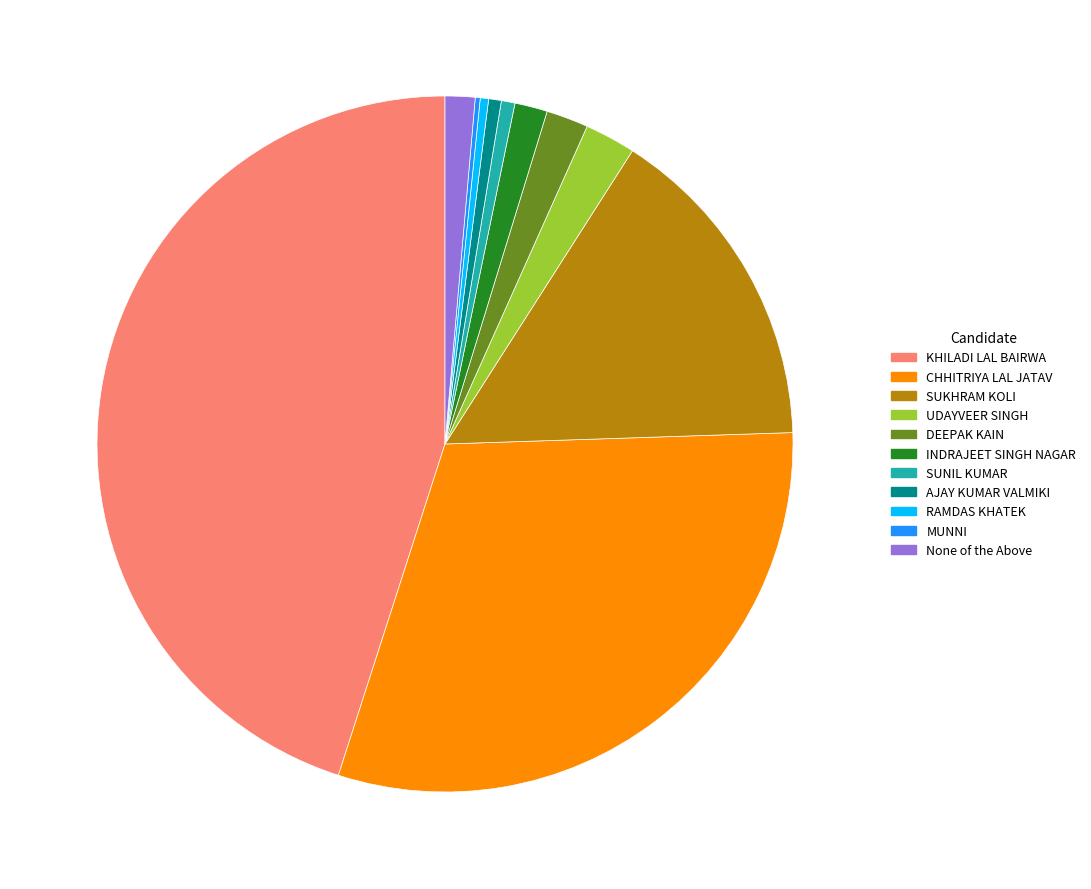

Which slice is the largest?

KHILADI LAL BAIRWA